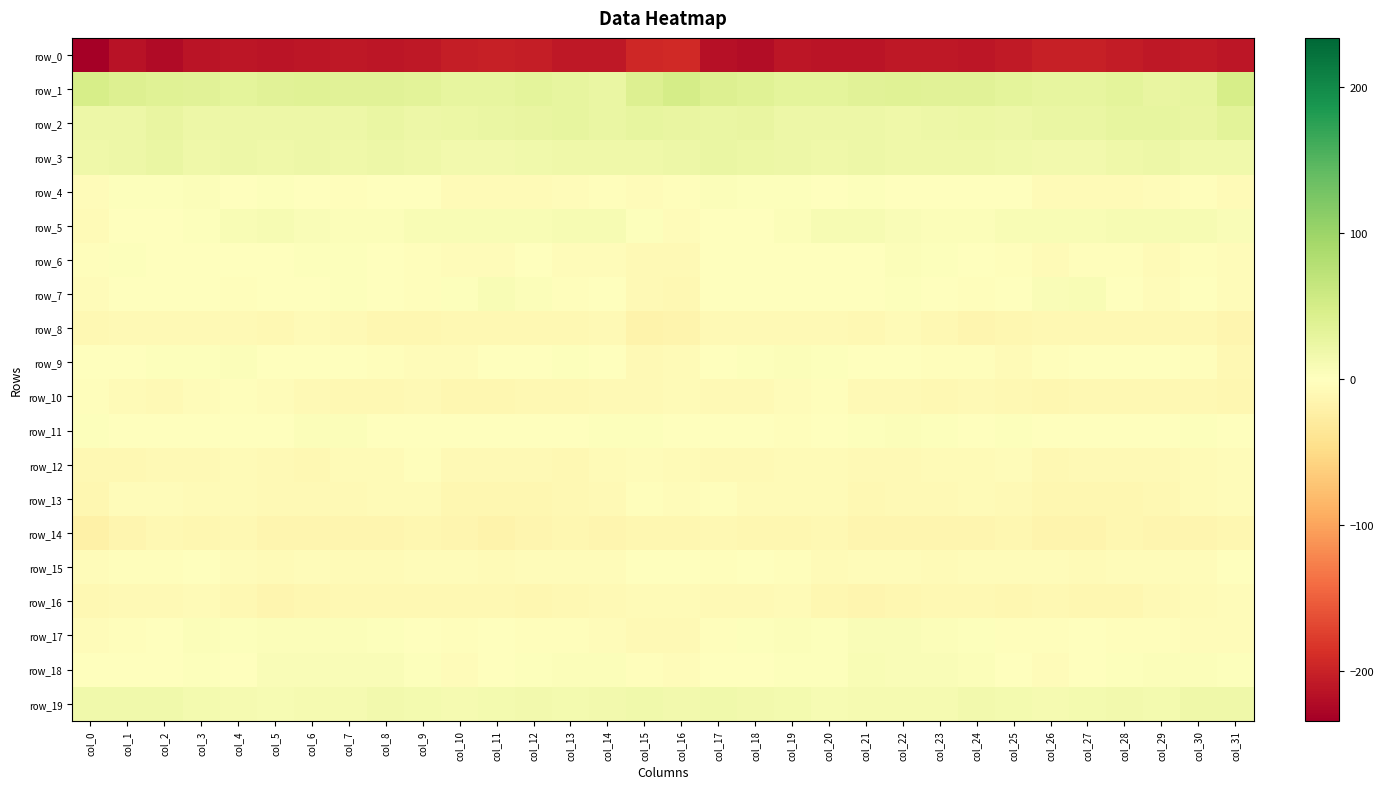

Rank the series at col_17 from highest to lowest value.

row_1, row_2, row_3, row_19, row_4, row_6, row_11, row_9, row_5, row_7, row_18, row_13, row_17, row_15, row_12, row_10, row_16, row_8, row_14, row_0